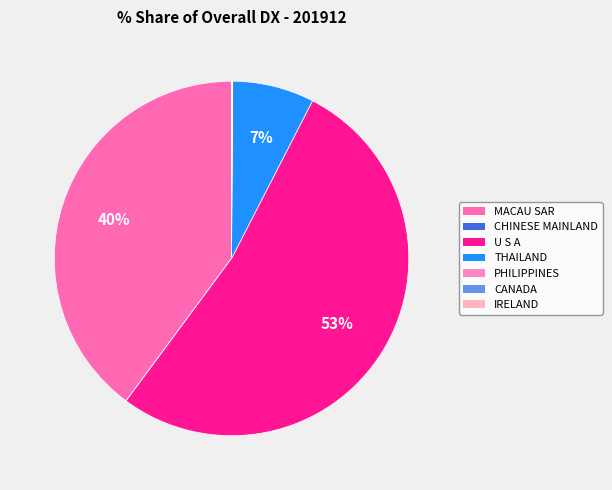

How much of the chart is everything except CHINESE MAINLAND?

100.0%